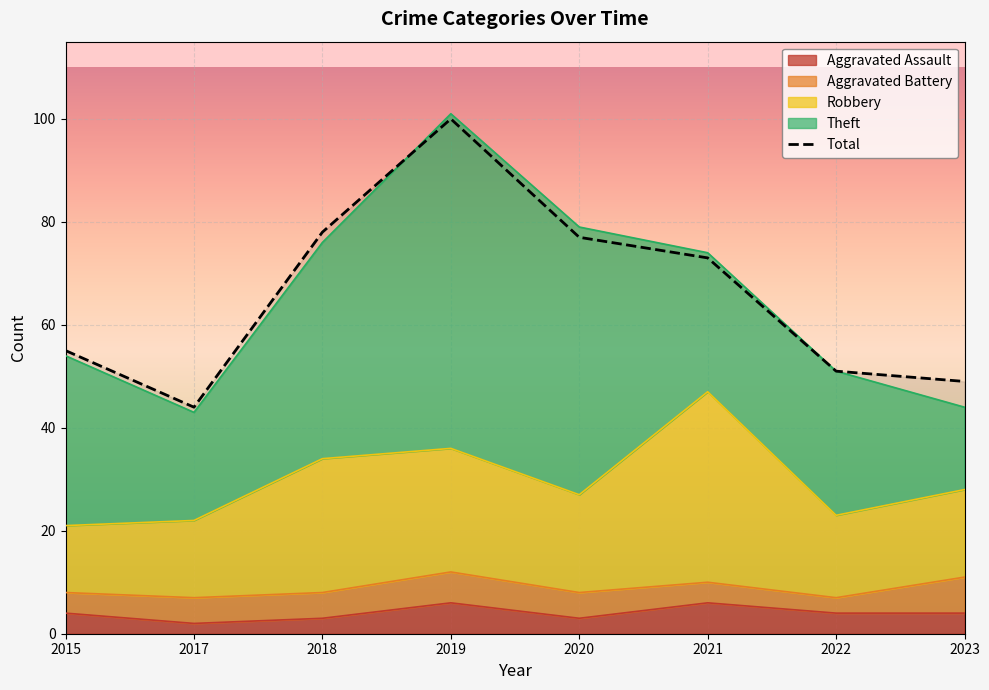

Which series has the largest total across all categories?

Total